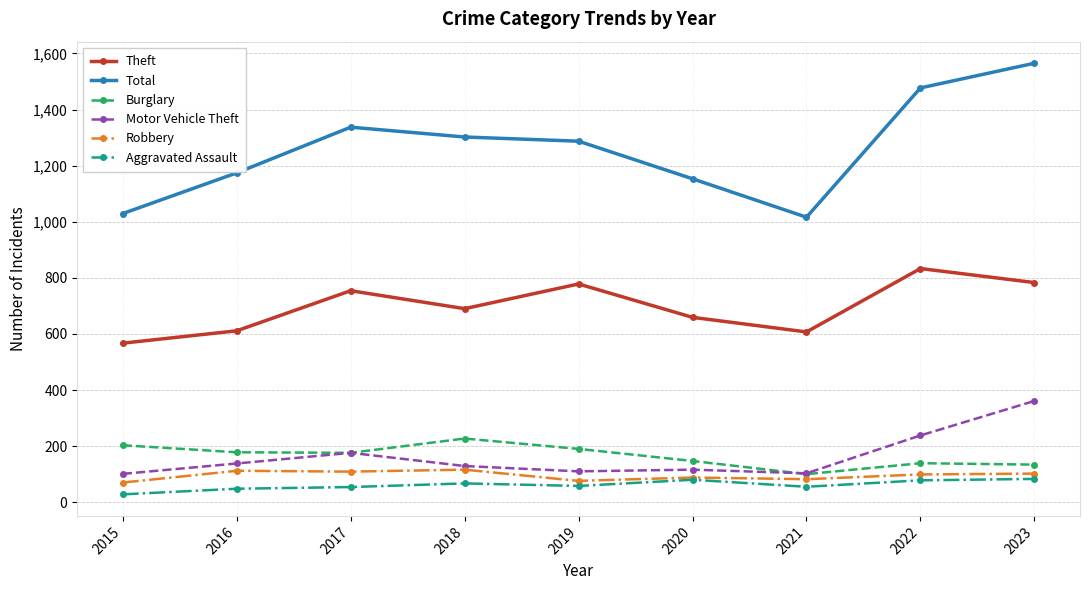

What is the smallest value displayed?

28